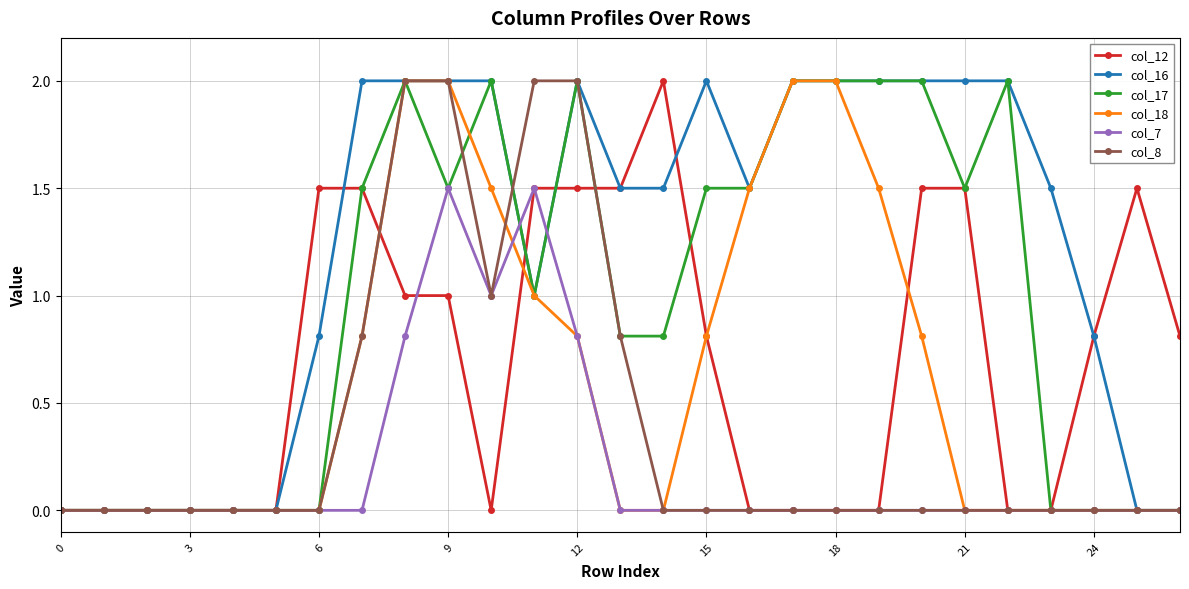

Which series has the largest total across all categories?

col_16